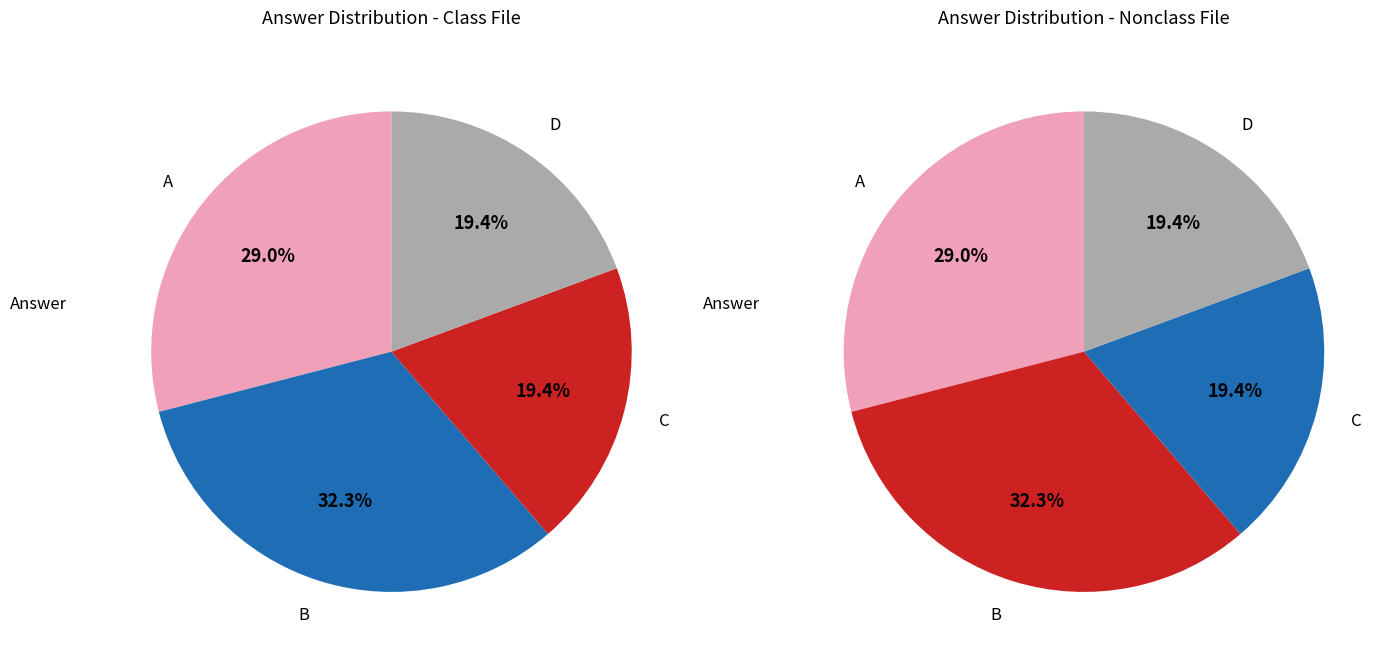

Between D and B, which is larger?

B